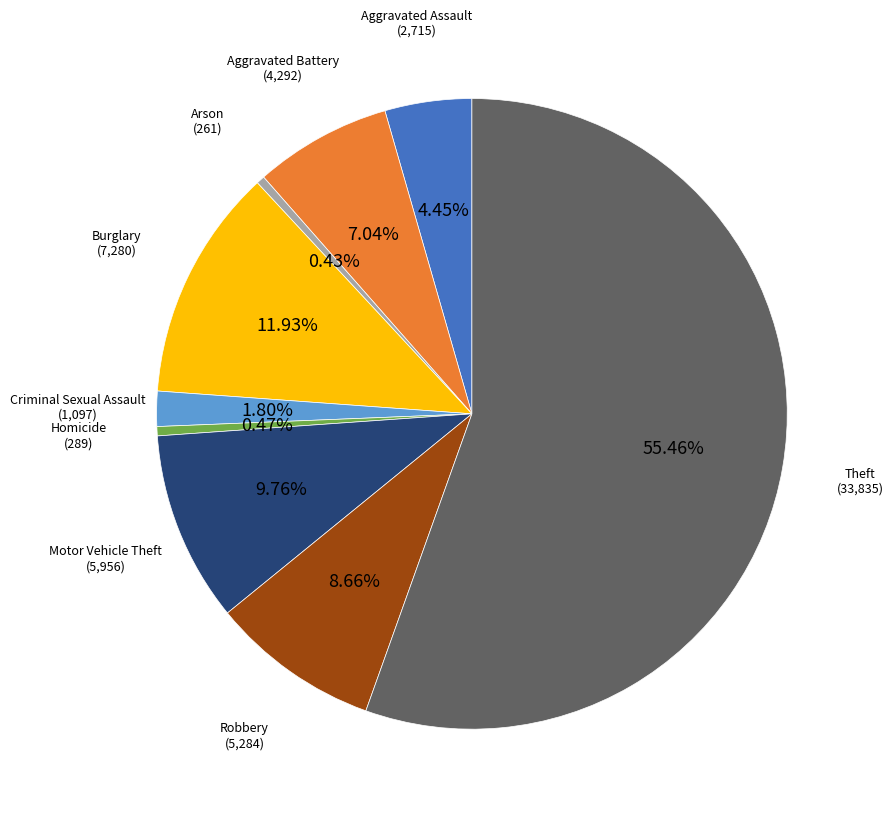

What percentage is NOT represented by Homicide?

99.5%